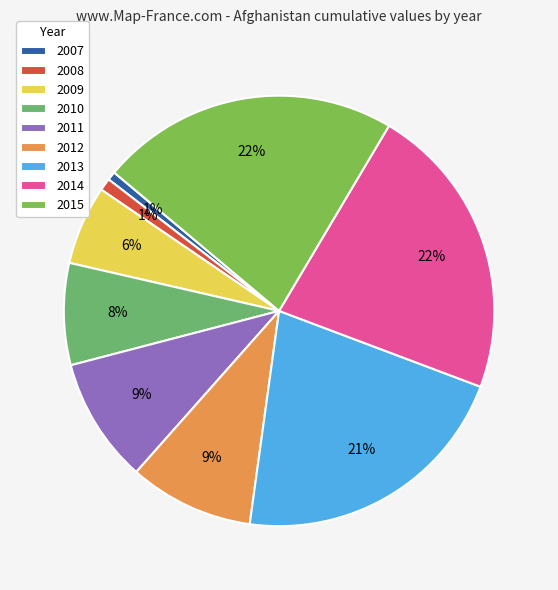

Is 2015 the majority of the pie?

No